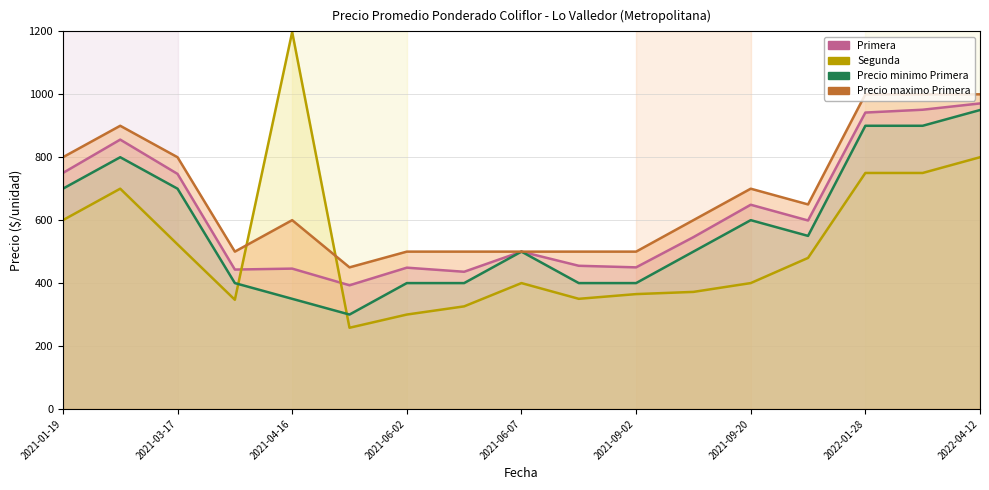

What are all the series names shown in the legend?

Primera, Segunda, Precio minimo Primera, Precio maximo Primera